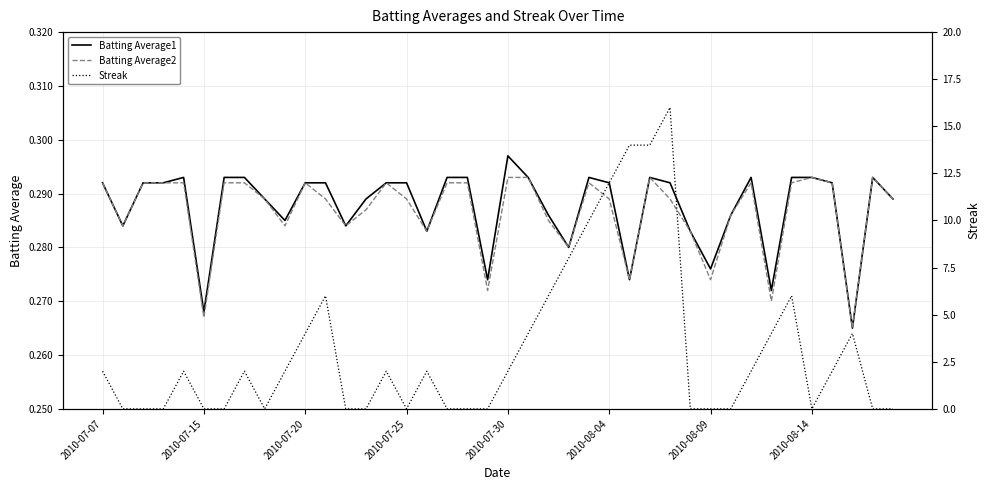

Which series has the largest total across all categories?

Streak